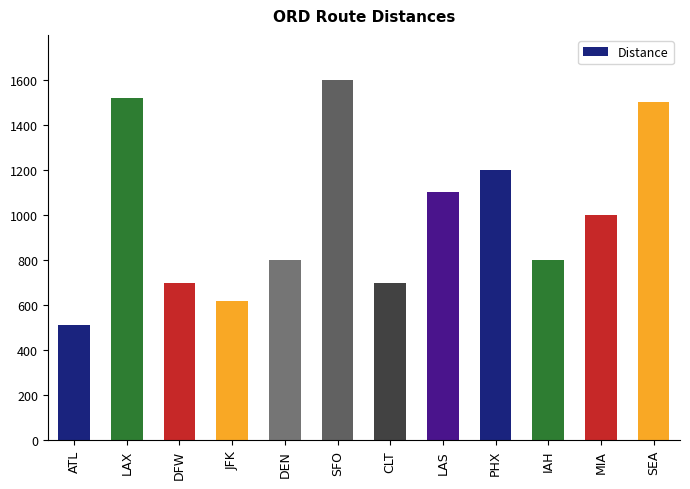

What value does the data have at LAS, to the nearest 100?

1100